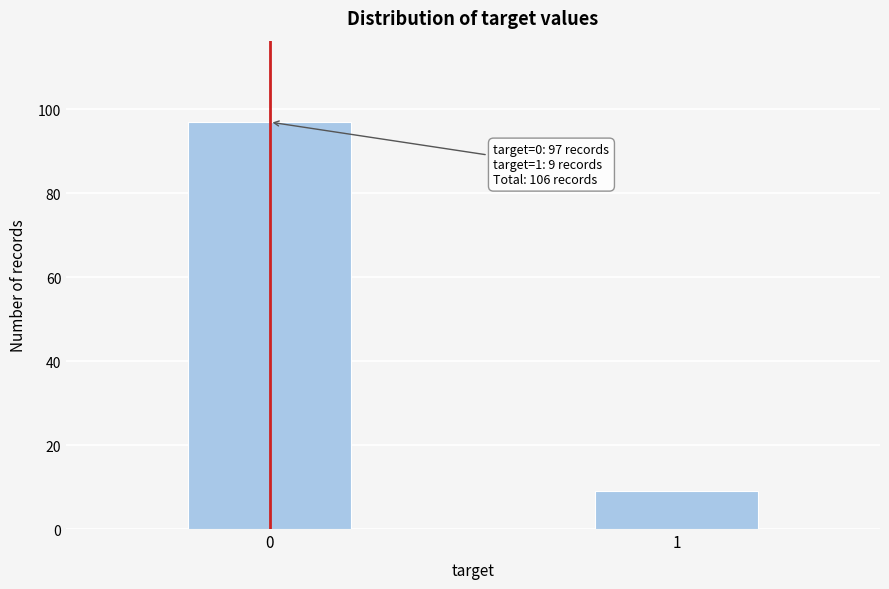

Reading left to right, extract all data points from this chart.

97	9